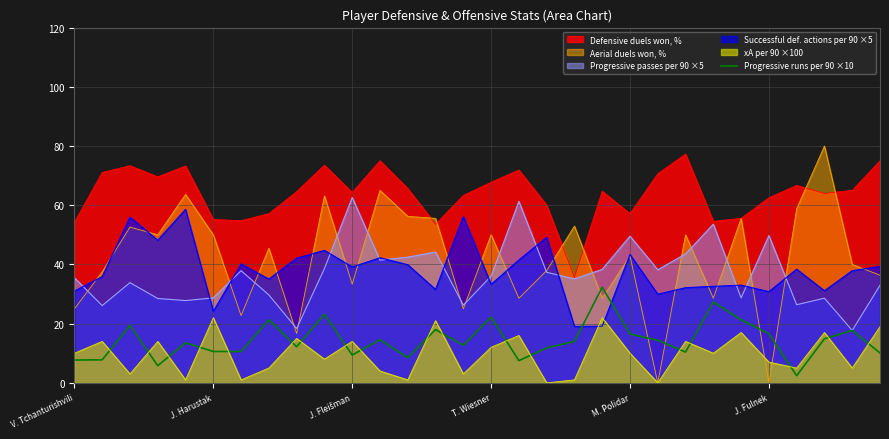

What value does the data have at 13?

18.0